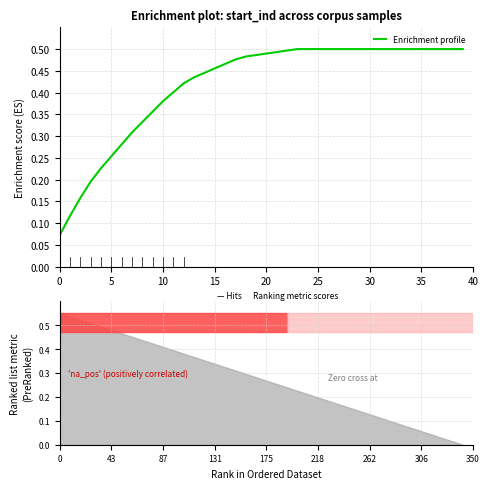

Reading right to left, transcribe all the data shown in this chart.

0.5	0.5	0.5	0.5	0.5	0.5	0.5	0.5	0.5	0.5	0.5	0.5	0.5	0.5	0.5	0.5	0.5	0.5	0.5	0.5	0.5	0.5	0.5	0.5	0.5	0.4	0.4	0.4	0.4	0.4	0.4	0.3	0.3	0.3	0.3	0.2	0.2	0.2	0.1	0.1